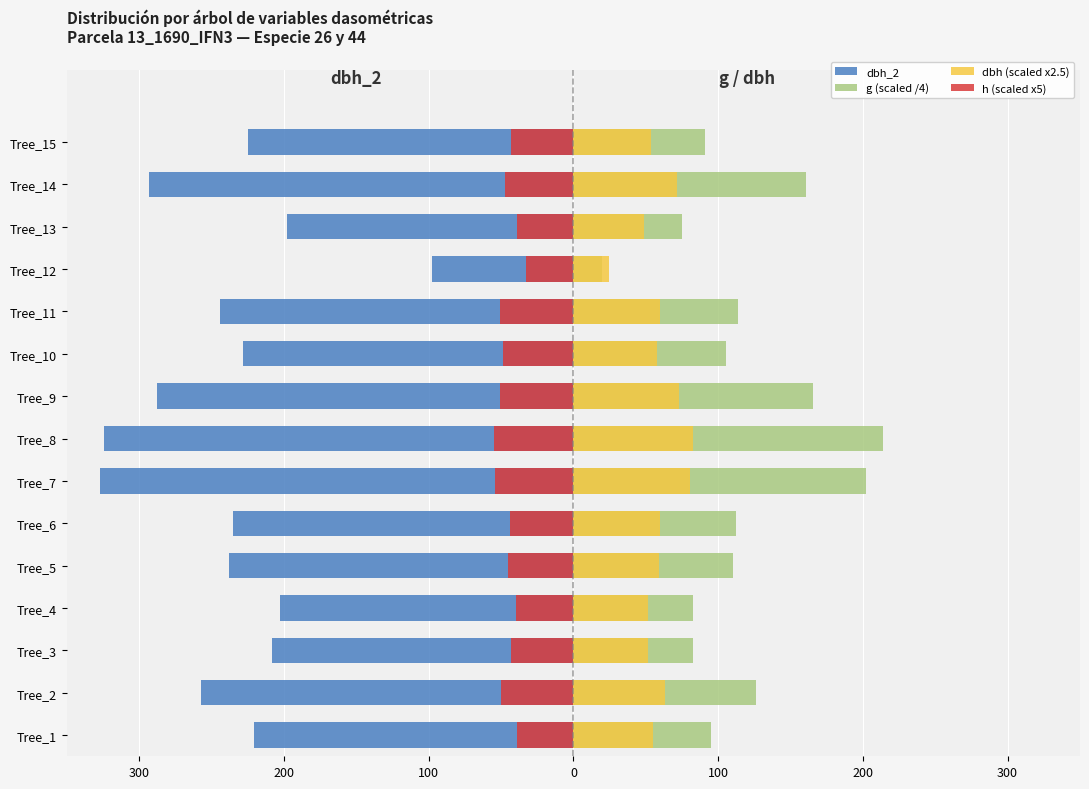

What is the label of the 7th bar from the right?

8